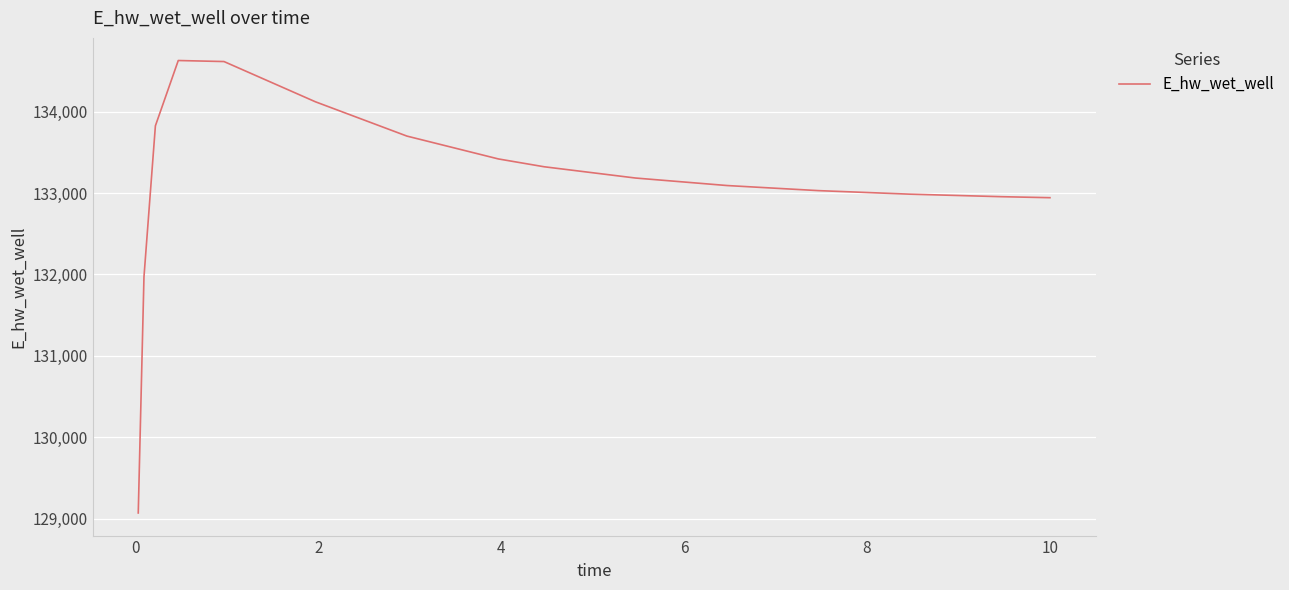

What is the minimum value shown in the chart?

129070.3